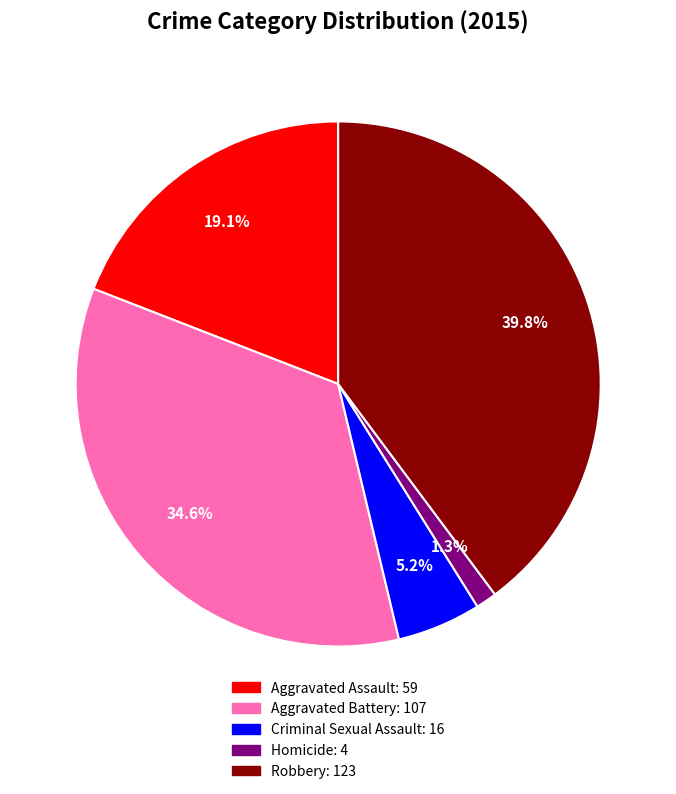

Which category has the biggest portion of the pie?

Robbery